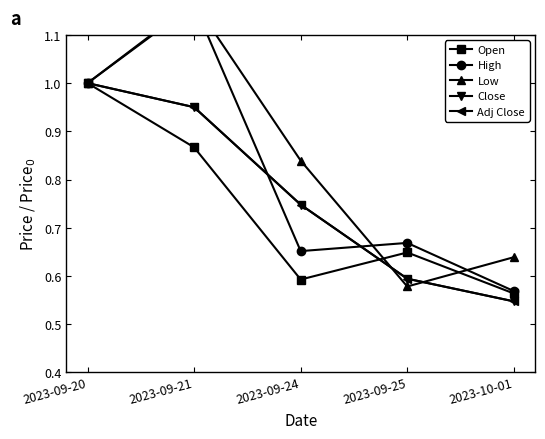

True or false: Close and Adj Close cross at least once.

False